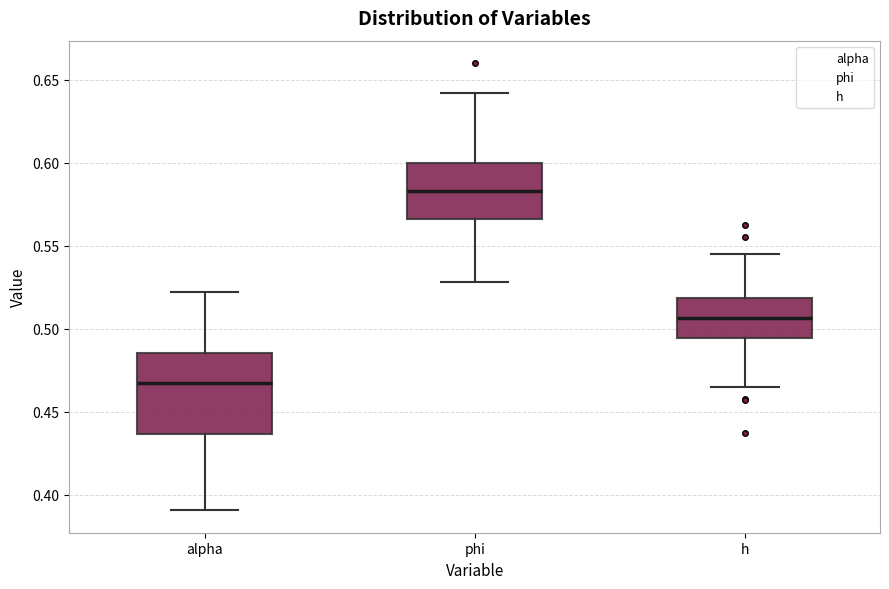

Which box has the lowest median line?

alpha